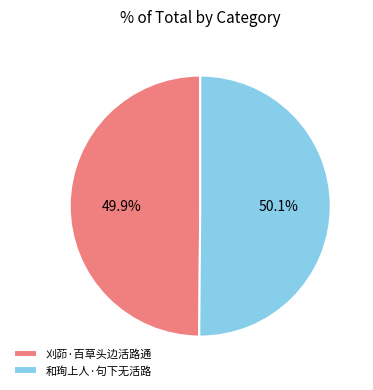

What is the total percentage of 和珣上人·句下无活路 and 刈茆·百草头边活路通?

100.0%